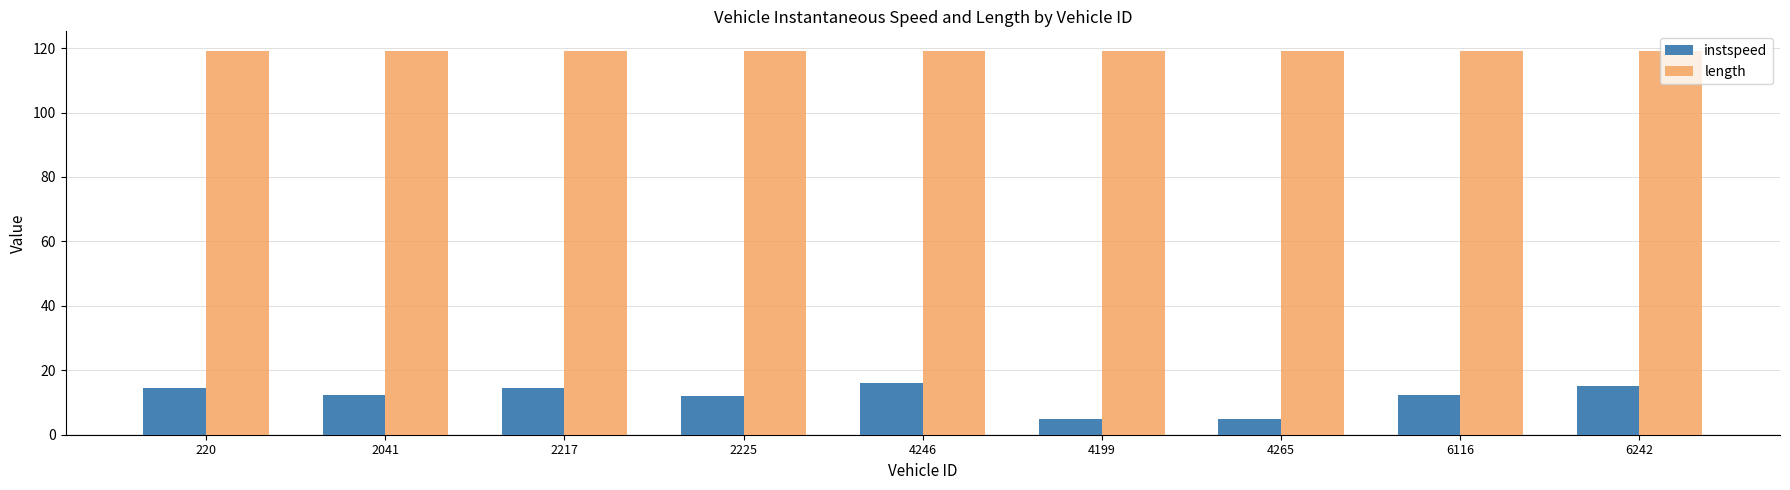

What is the sum of the length values at 4246 and 4265?

238.5